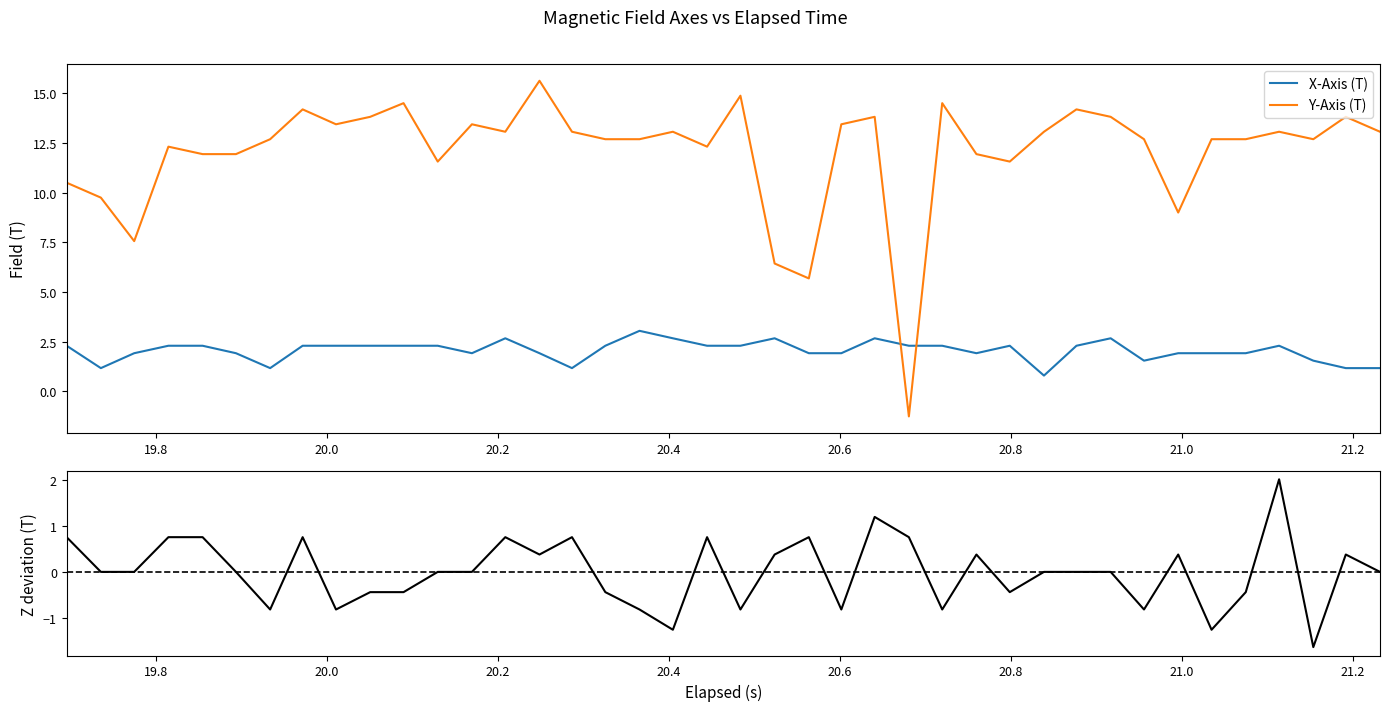

What is the maximum value for Y-Axis (T)?

15.6